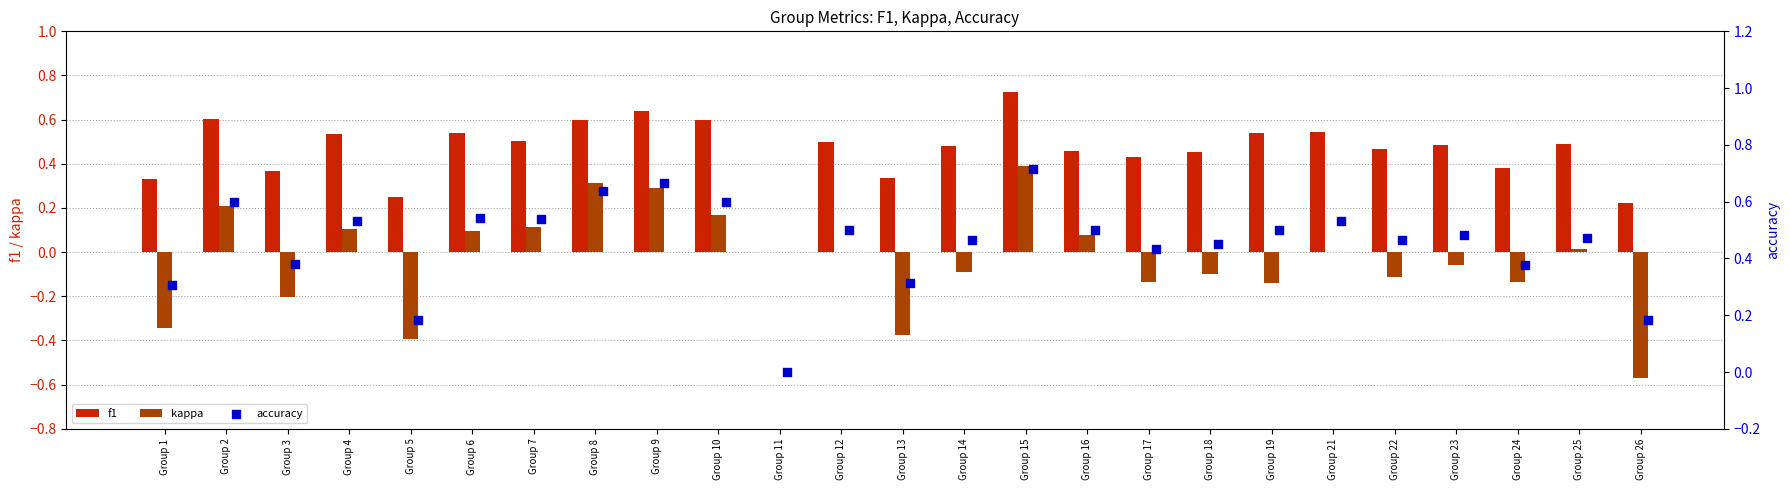

The f1 series shows 0.8 at Group 23. True or false?

False